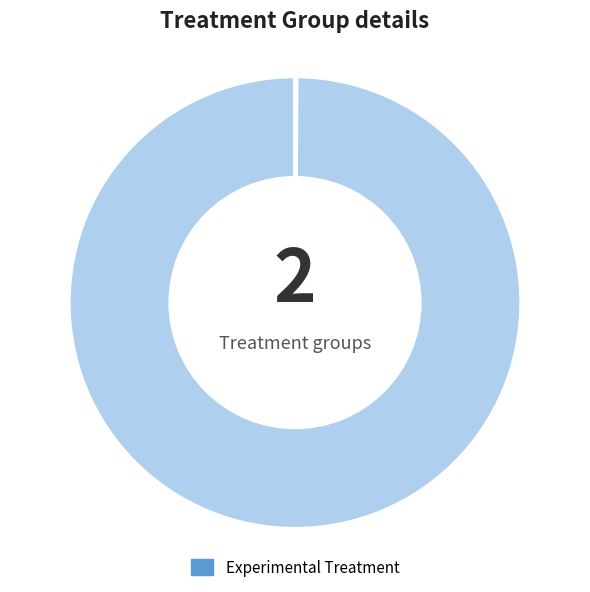

Is there any slice that represents more than half of the pie?

Yes